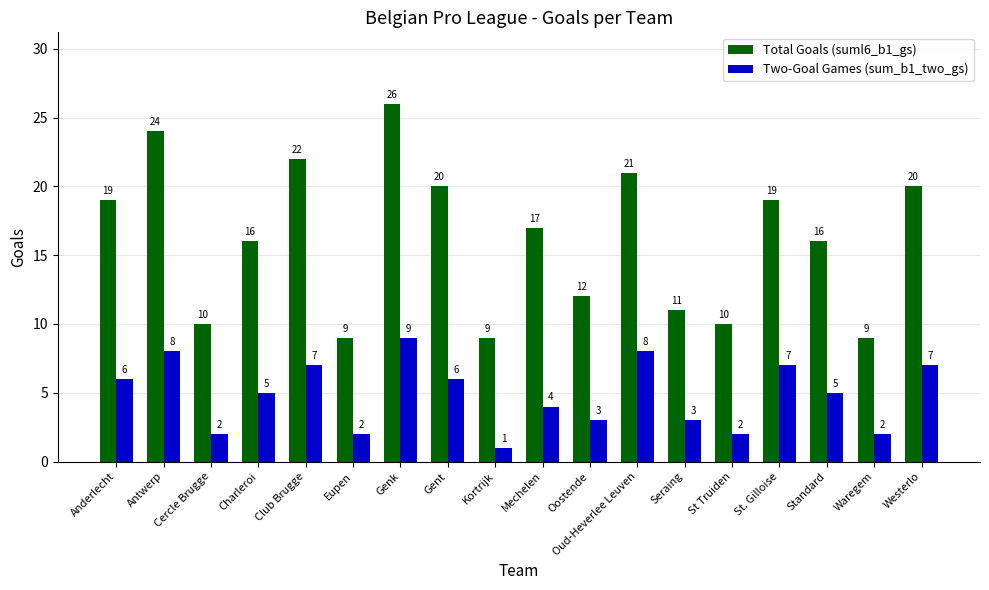

Are the bars horizontal?

No